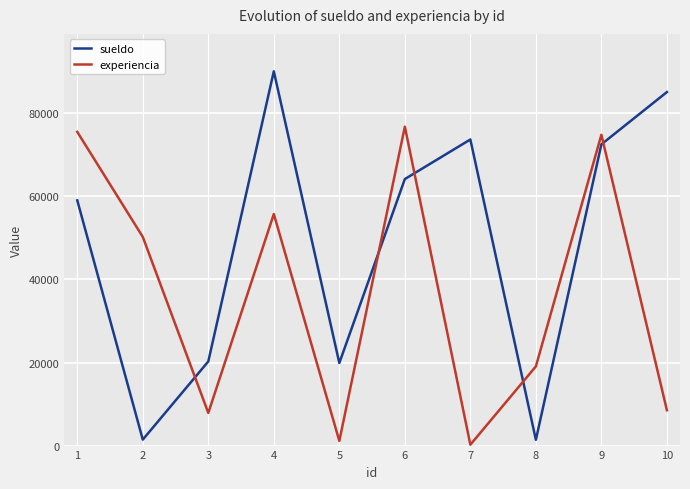

How many times do sueldo and experiencia cross each other?

5